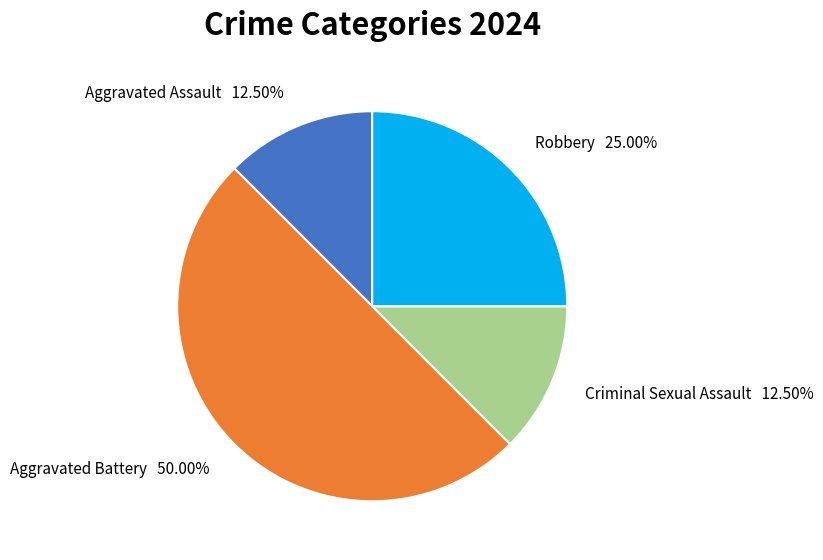

Which has a higher value, Robbery or Aggravated Battery?

Aggravated Battery